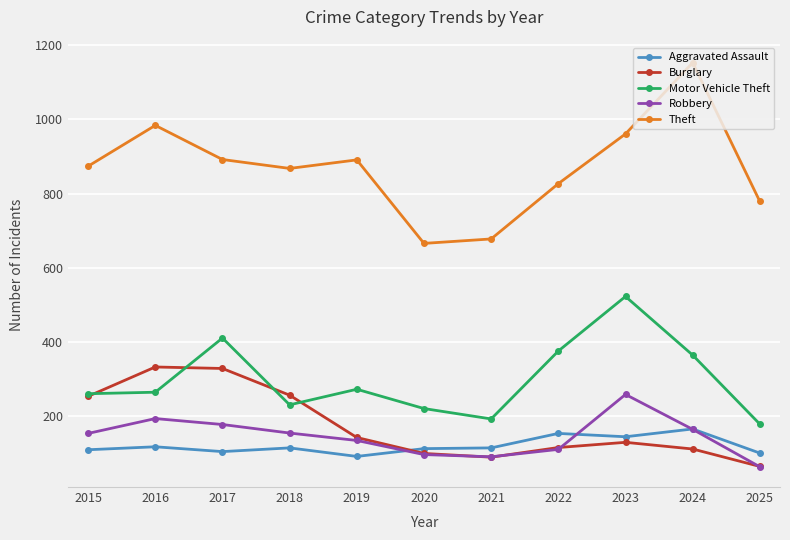

What is the sum of the Motor Vehicle Theft values at 2016 and 2023?

788